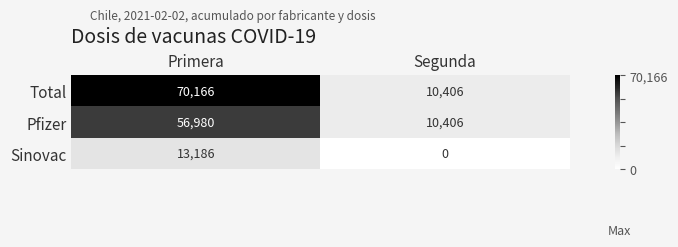

Which label corresponds to the smallest value in the chart?

Segunda